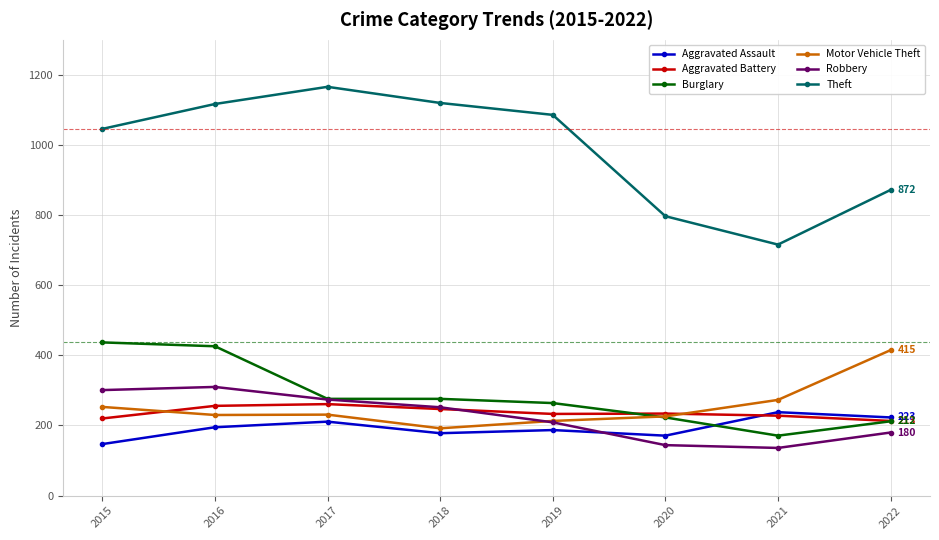

Read the Robbery value at 2021.

136